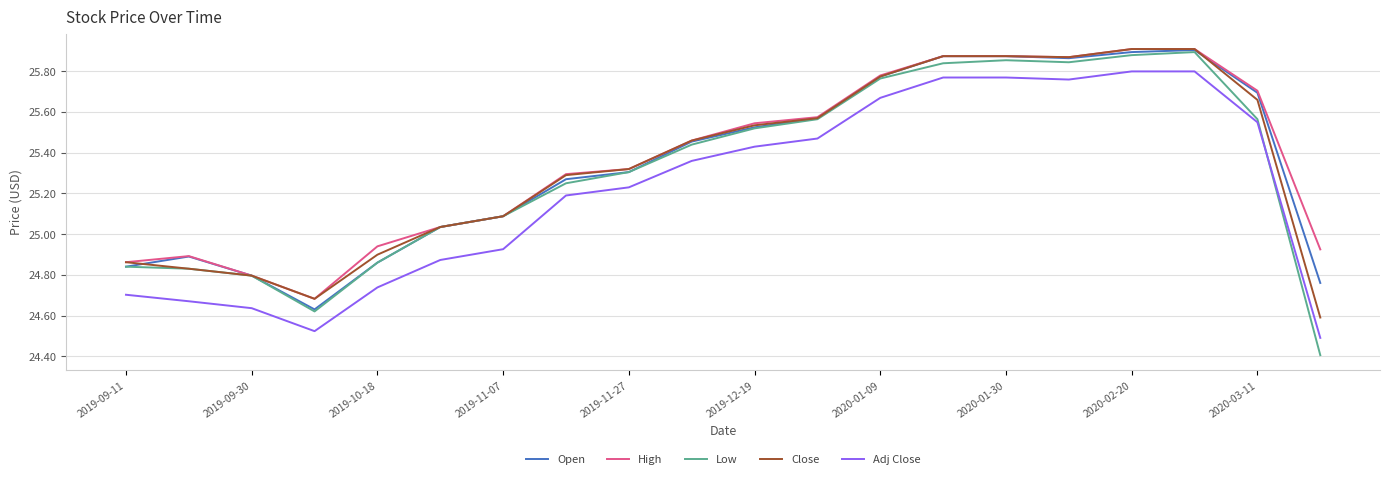

Which series has the widest spread of values?

Low